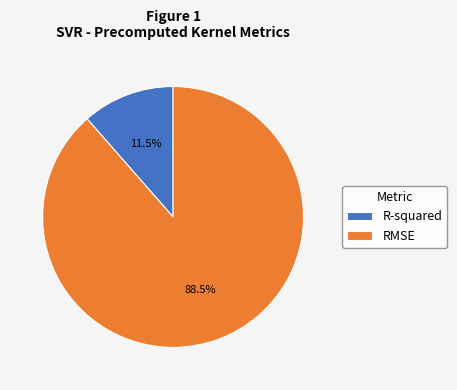

Which category has the biggest portion of the pie?

RMSE